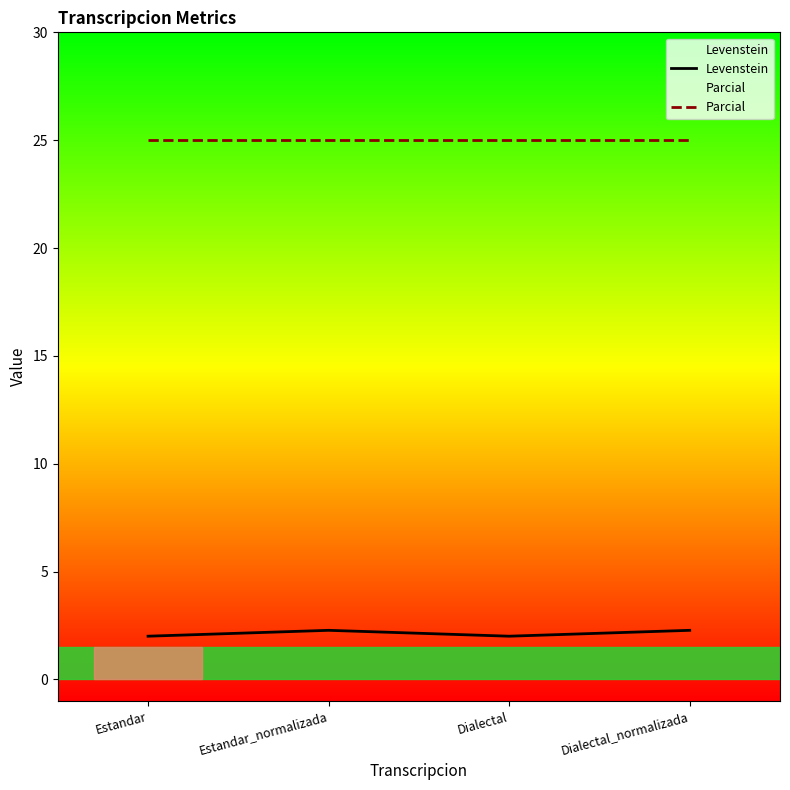

Reading left to right, what are all the values shown in this chart?

Levenstein: Estandar=2.0	Estandar_normalizada=2.3	Dialectal=2.0	Dialectal_normalizada=2.3
Parcial: Estandar=25.0	Estandar_normalizada=25.0	Dialectal=25.0	Dialectal_normalizada=25.0